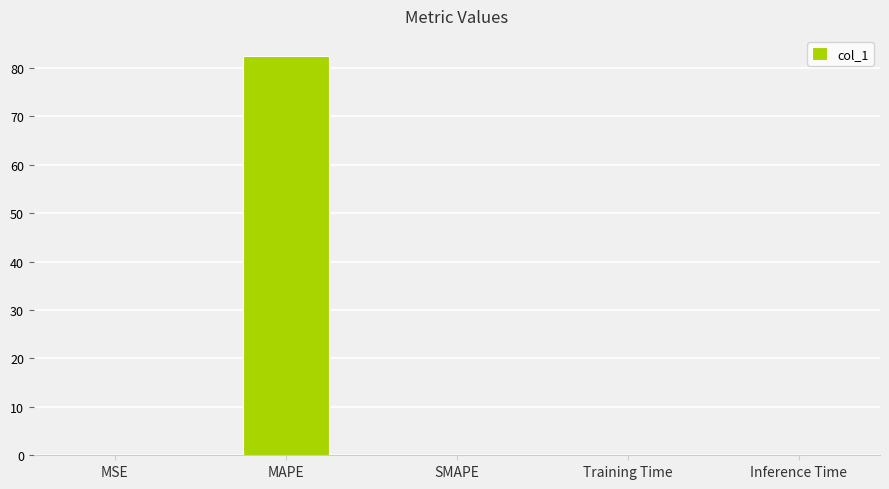

Between Training Time and MAPE, which is larger?

MAPE